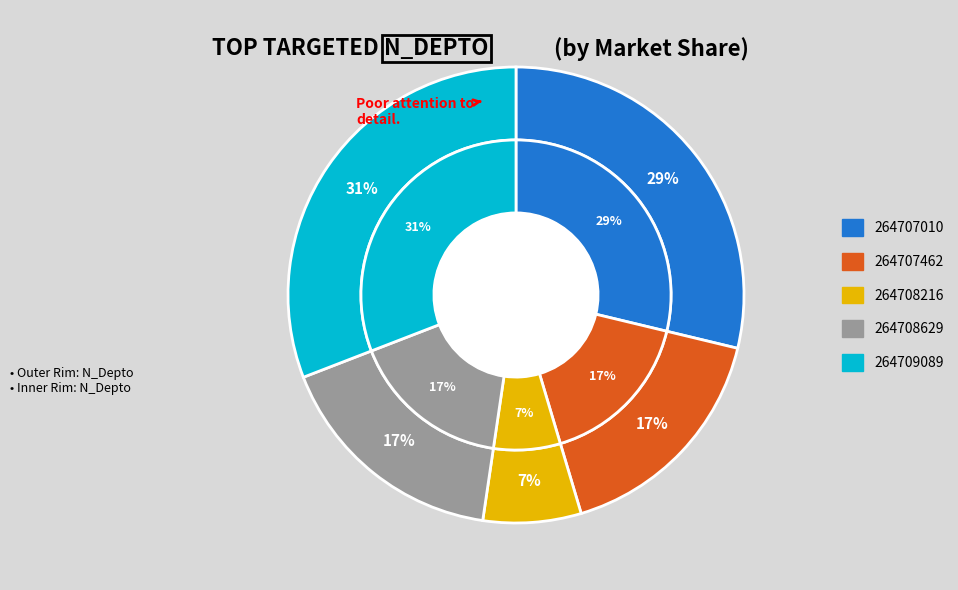

The 264709089 slice represents 41% of the pie. True or false?

False